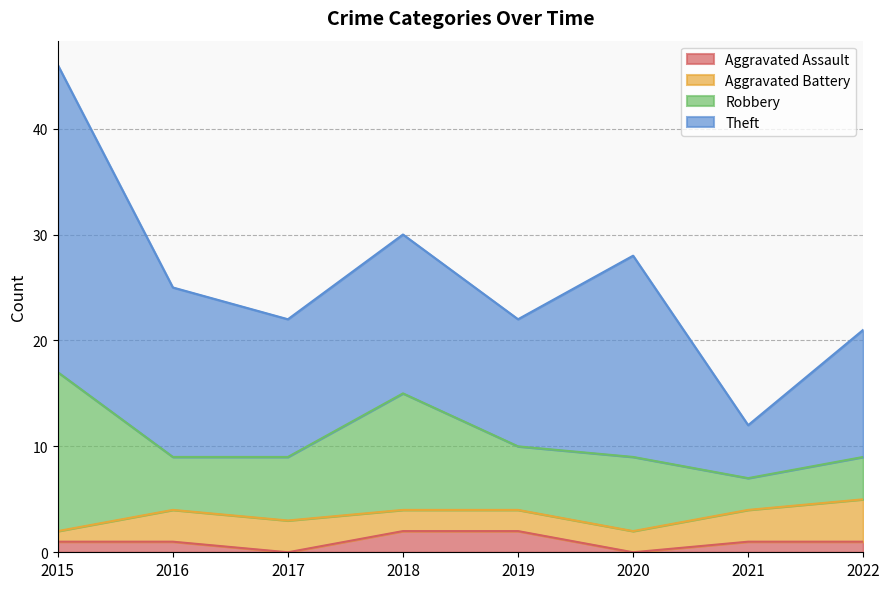

Is the value of Aggravated Battery at 2022 greater than the value of Theft at 2018?

No